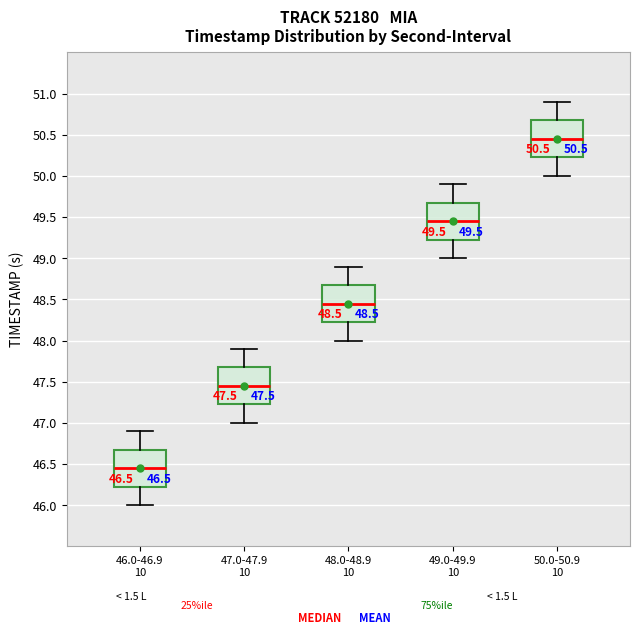

Which box has the highest median line?

50.0-50.9 10